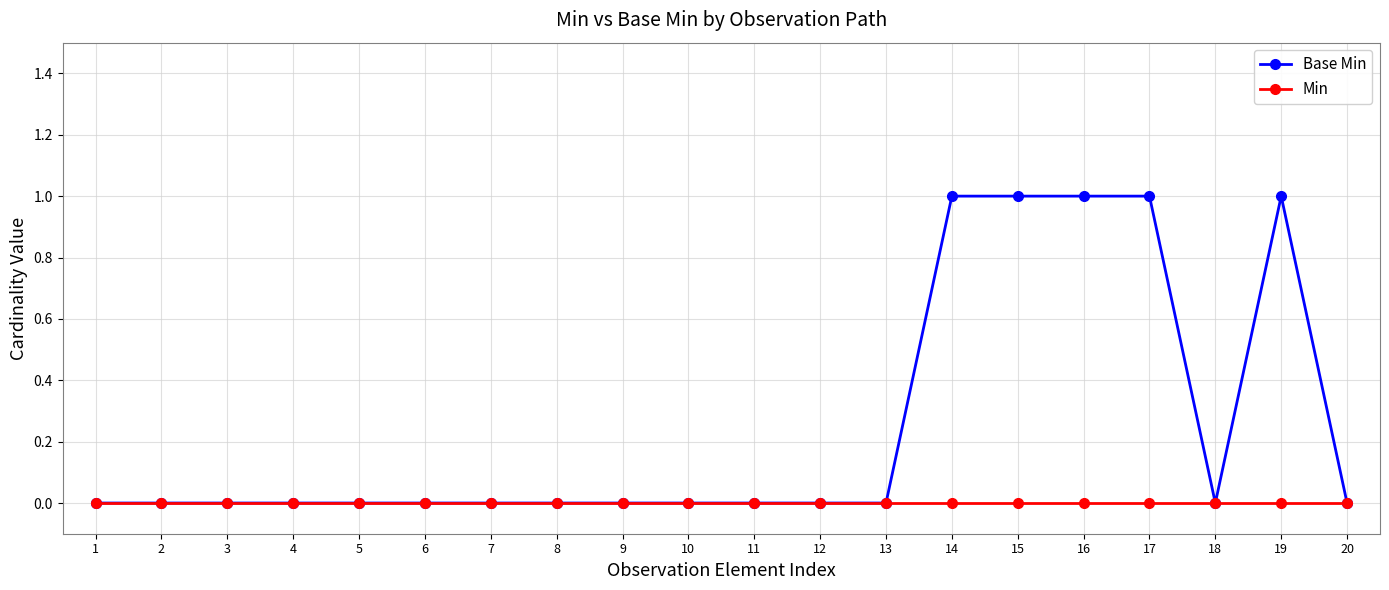

Which series has the widest spread of values?

Base Min